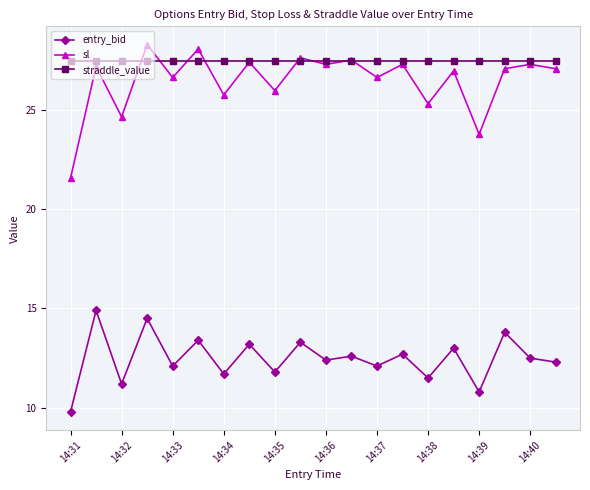

Which series has the widest spread of values?

sl